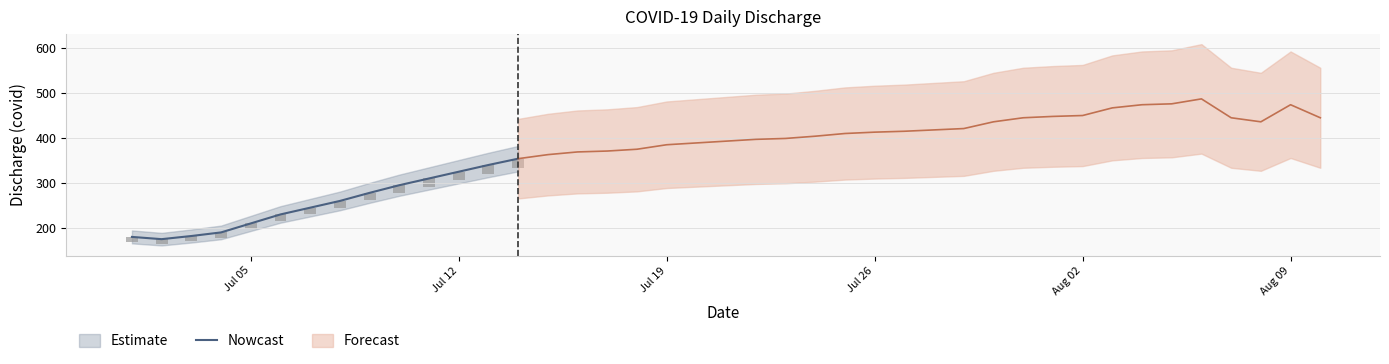

How many values are below 260?

7